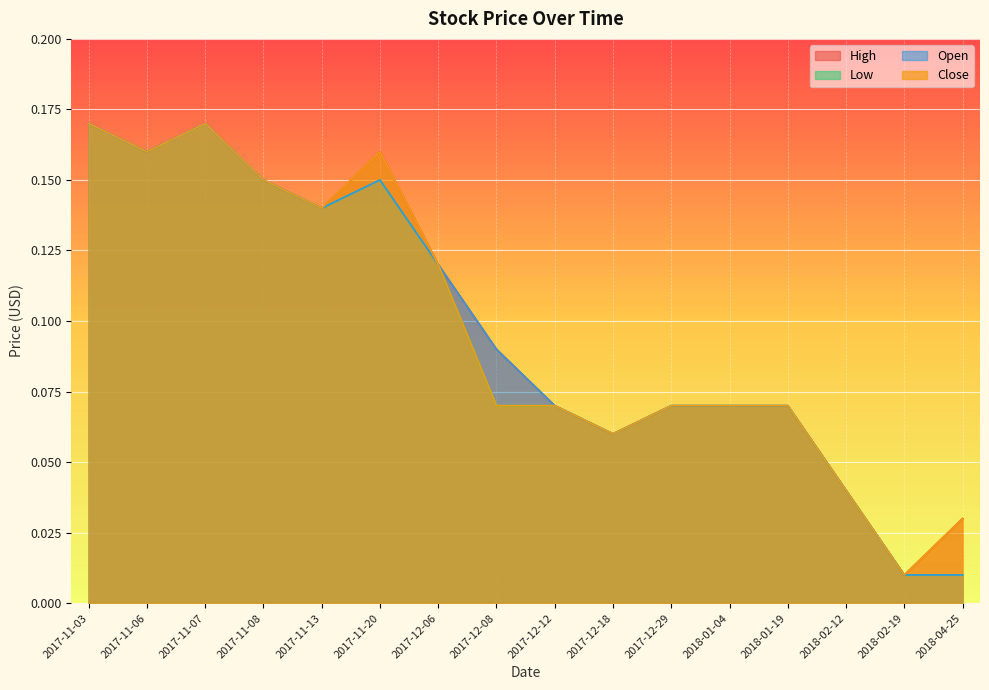

True or false: Low and High cross at least once.

False